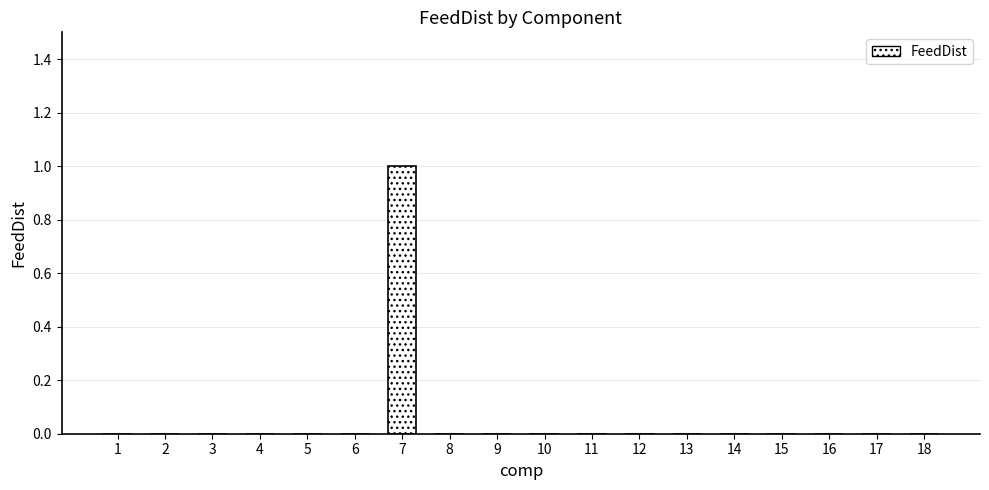

The value at 17 is 0. True or false?

True